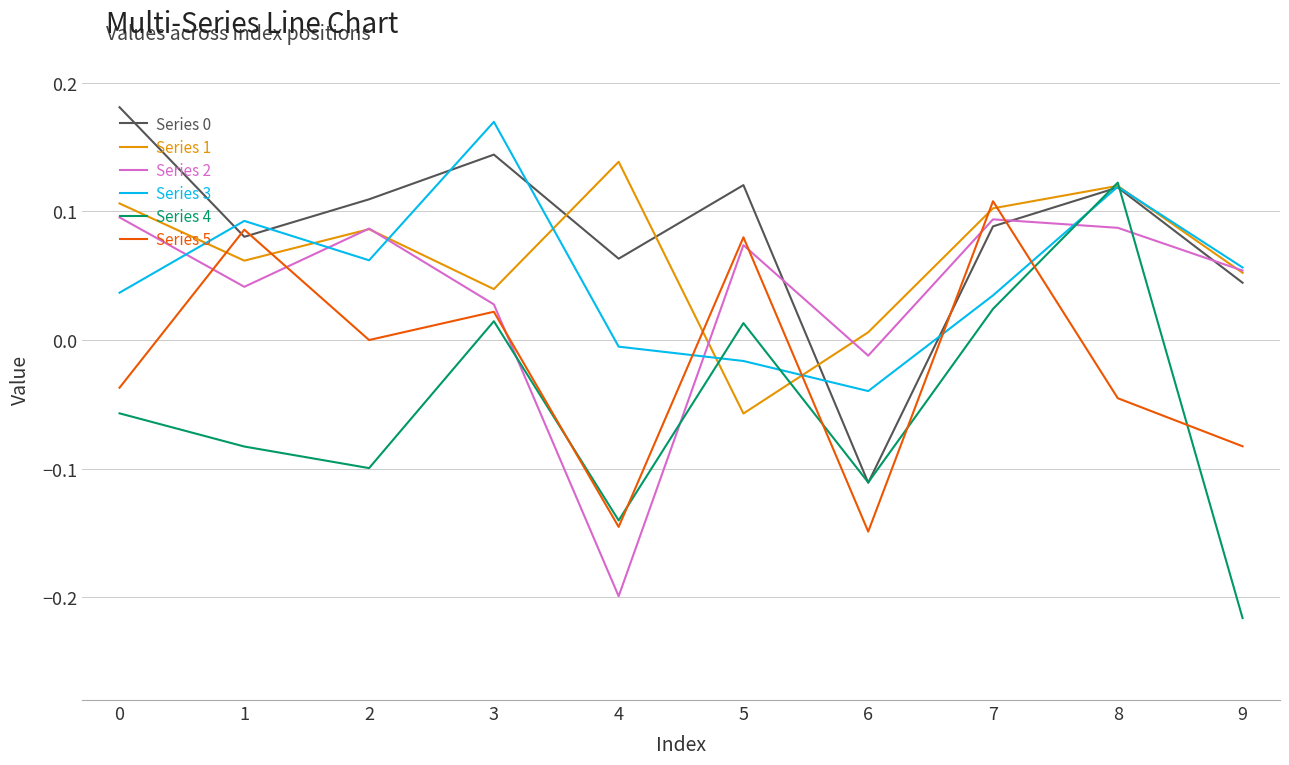

How many positive values does the Series 0 series have?

9